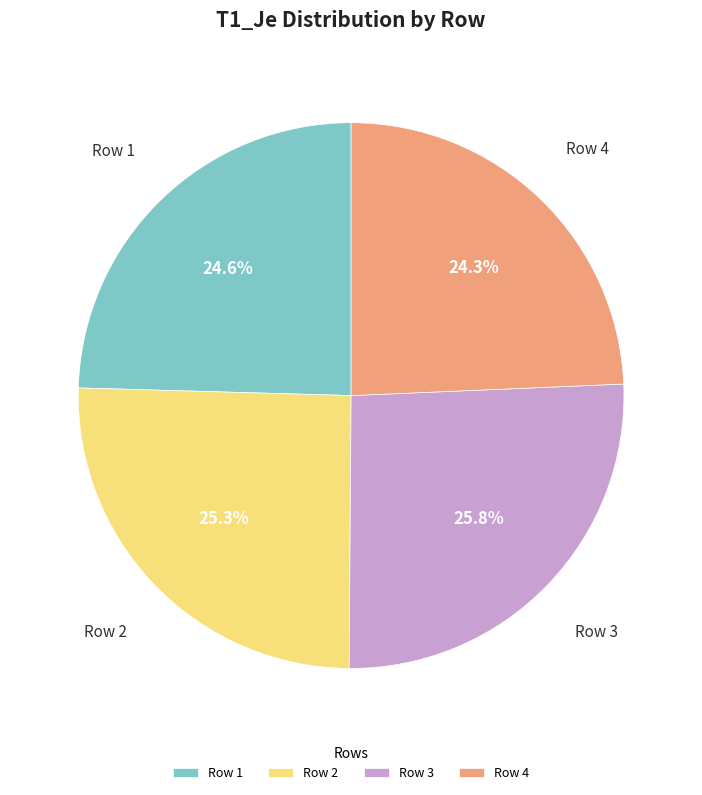

To the nearest percent, what portion does Row 3 represent?

26%